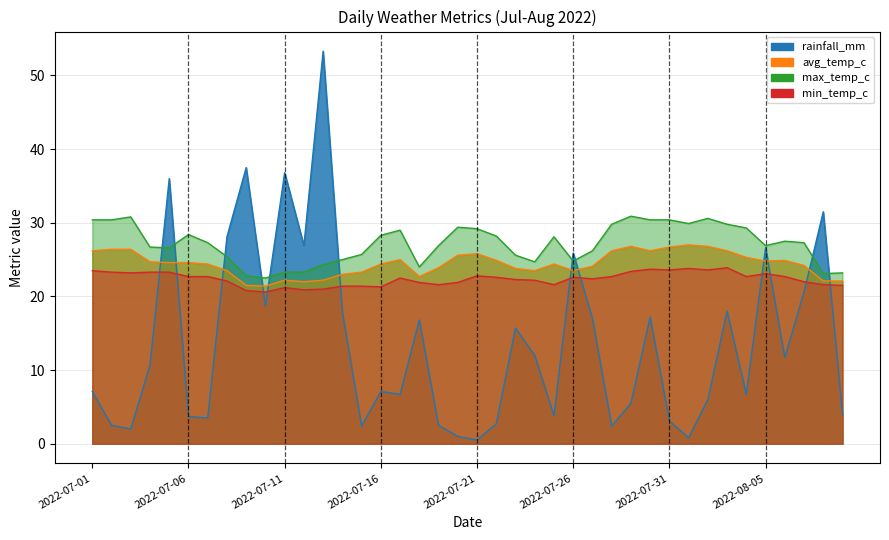

Rank the series by their average value, from highest to lowest.

max_temp_c, avg_temp_c, min_temp_c, rainfall_mm